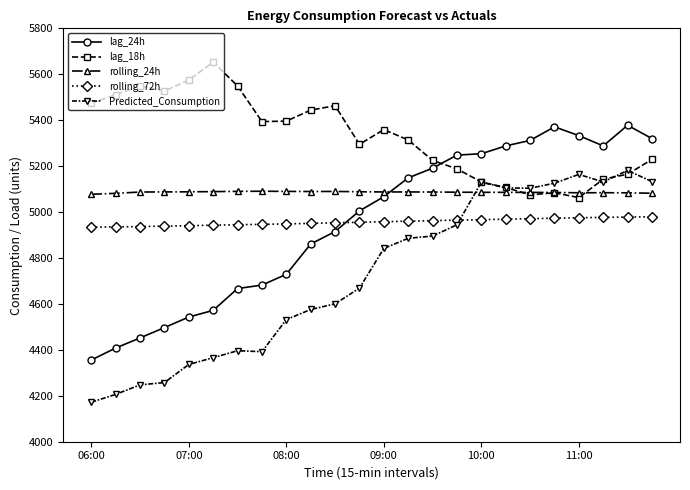

True or false: rolling_24h has more than 2 interior local peaks.

True